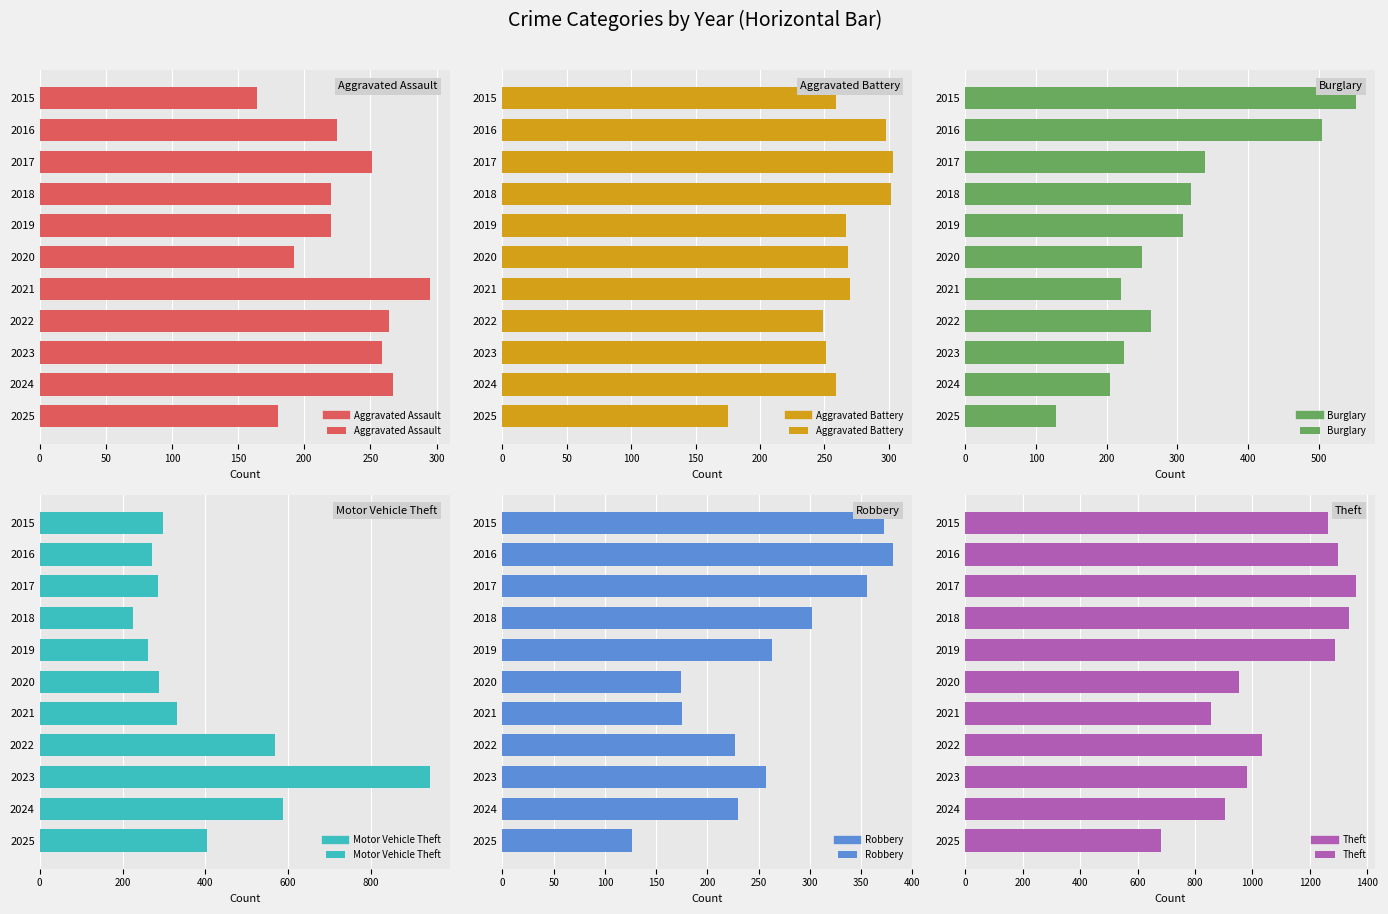

Which series has the largest total across all categories?

Theft